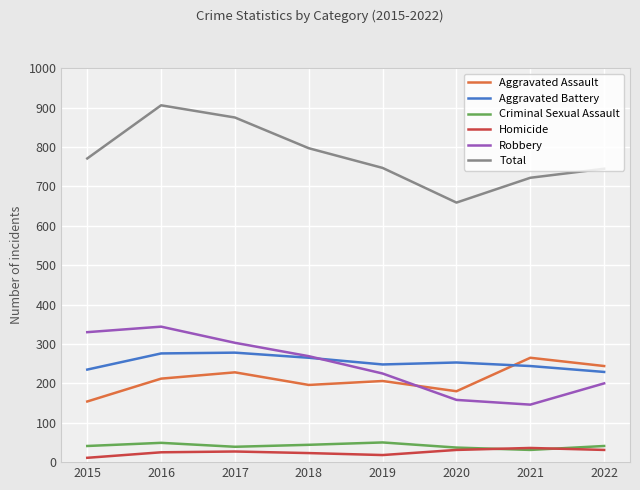

How many lines are shown in the chart?

6